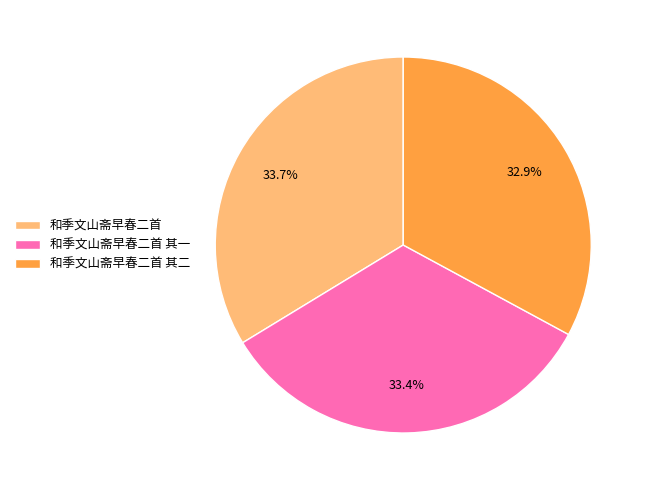

To the nearest percent, what percentage of the pie is 和季文山斋早春二首 其一?

33%